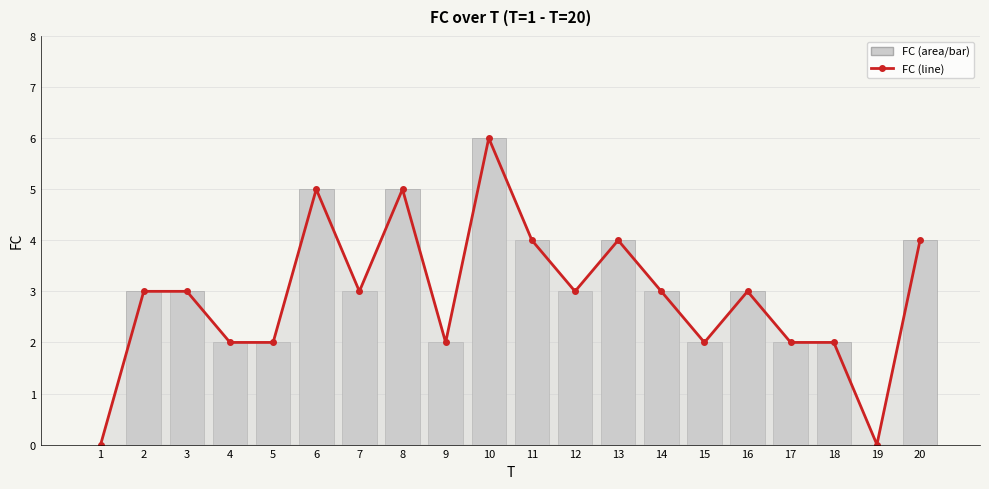

Are the bars grouped side by side (vs. stacked)?

Yes